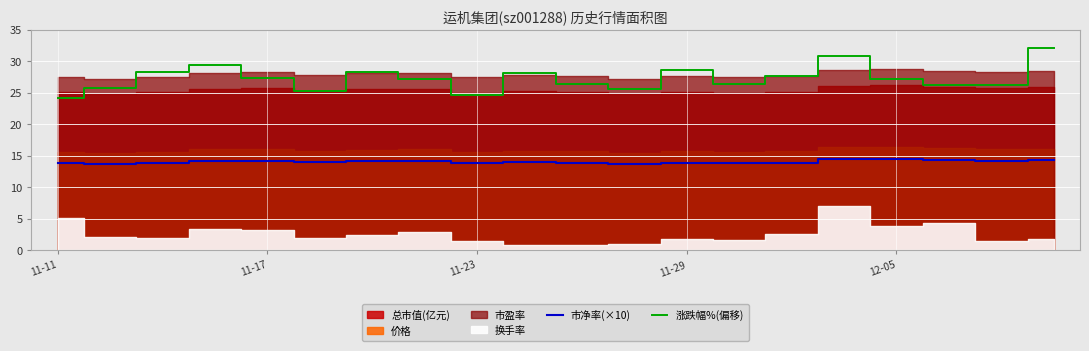

The 涨跌幅%(偏移) series shows 38.4 at 11-11. True or false?

False